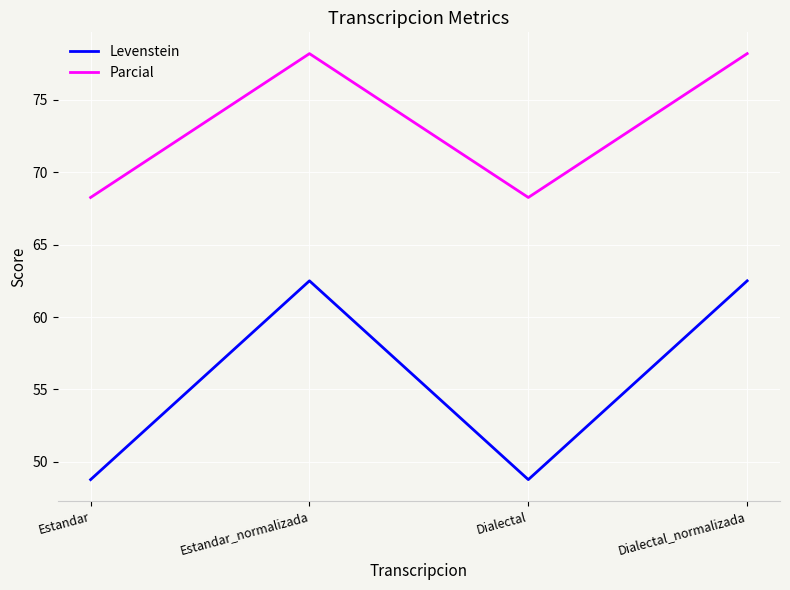

Is it true that Levenstein equals 96.3 at Estandar_normalizada?

False